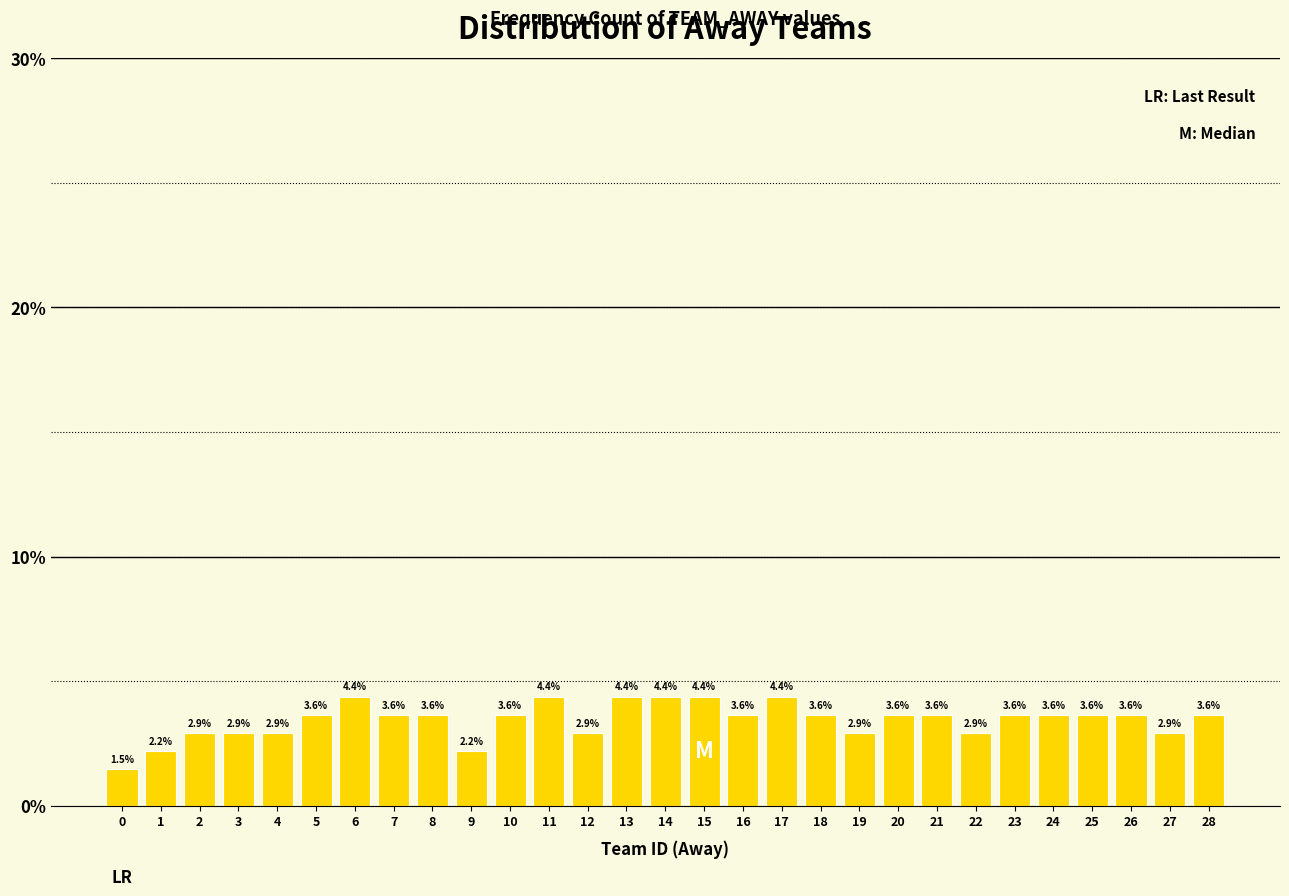

Reading left to right, list all the values displayed in this chart.

0=1.5	1=2.2	2=2.9	3=2.9	4=2.9	5=3.6	6=4.4	7=3.6	8=3.6	9=2.2	10=3.6	11=4.4	12=2.9	13=4.4	14=4.4	15=4.4	16=3.6	17=4.4	18=3.6	19=2.9	20=3.6	21=3.6	22=2.9	23=3.6	24=3.6	25=3.6	26=3.6	27=2.9	28=3.6